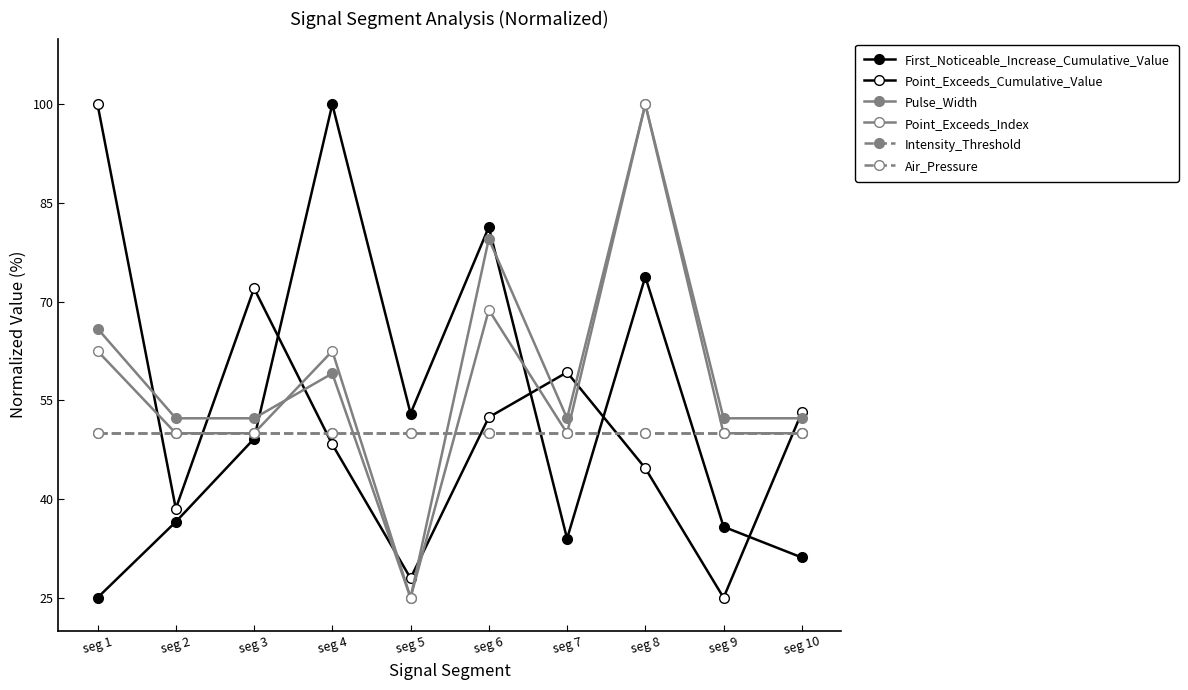

What is the spread (max minus min) of values at seg 1?

75.0